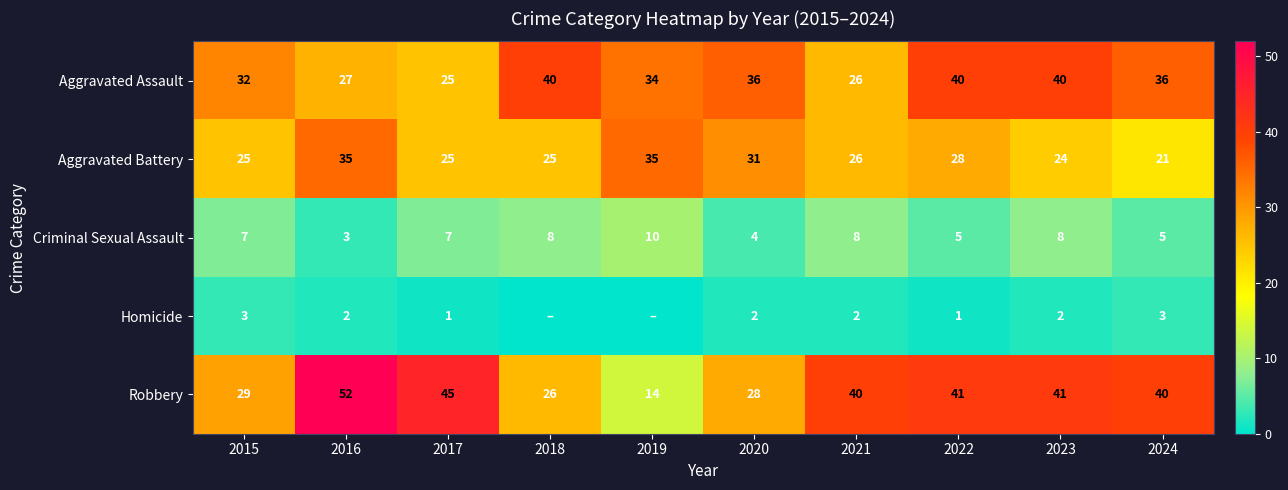

At how many categories does at least one series exceed 7?

10